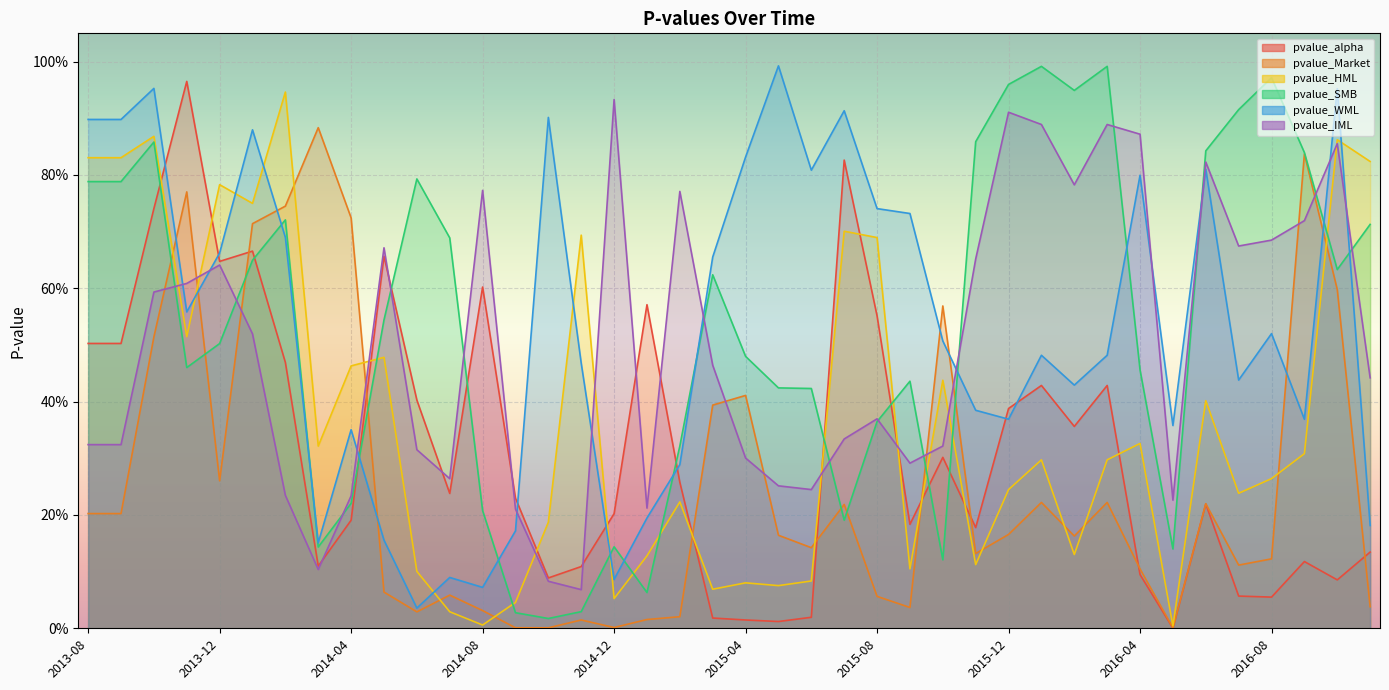

The value of pvalue_IML at 2016-01 is 0.9. True or false?

True